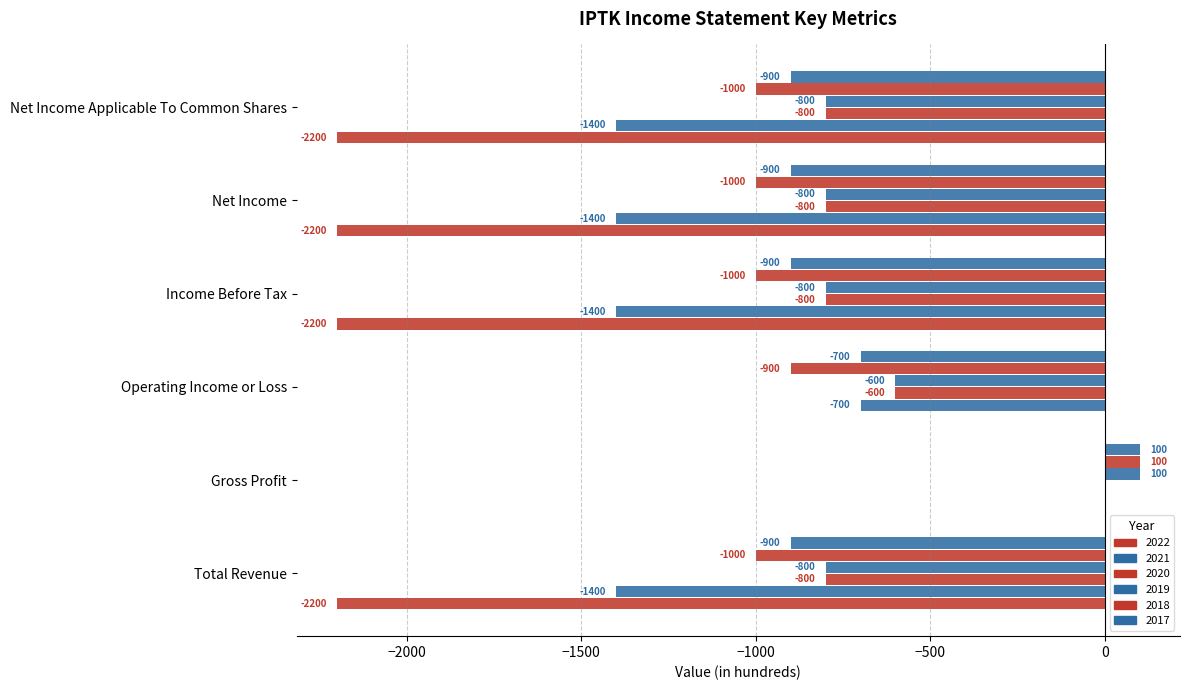

Where is 2018 nearest to the value -450?

Operating Income or Loss